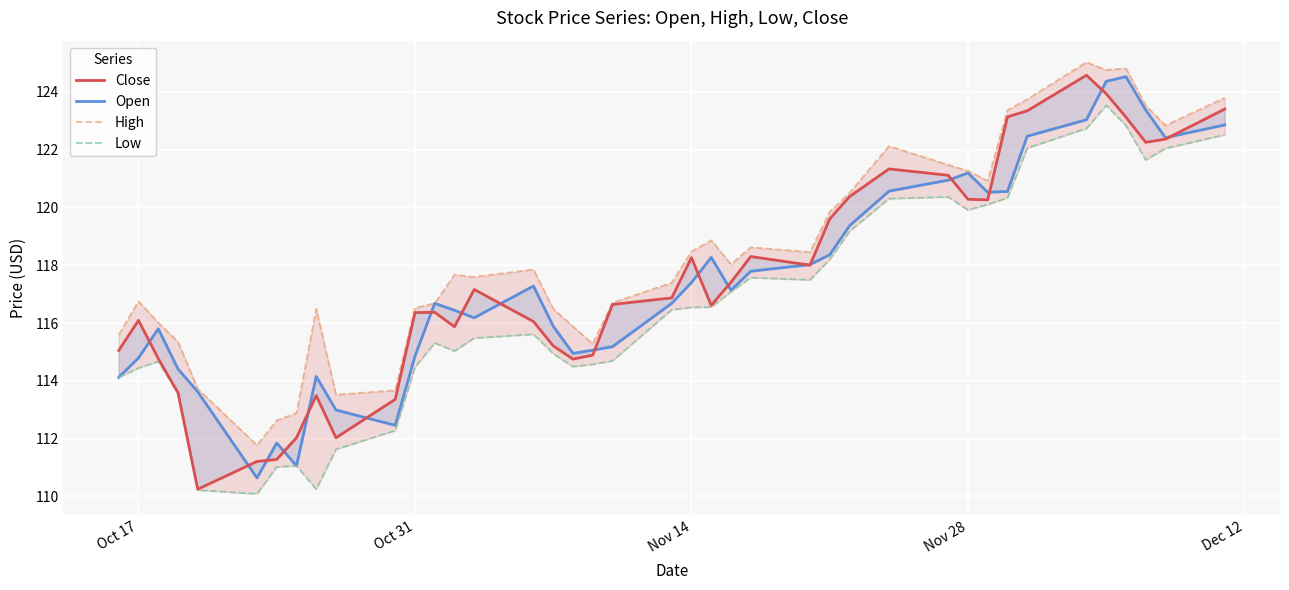

True or false: Open and High cross at least once.

False